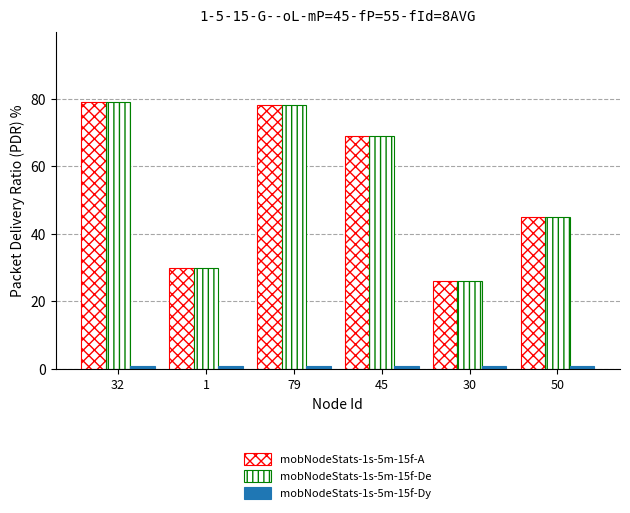

How many series are shown in this chart?

3